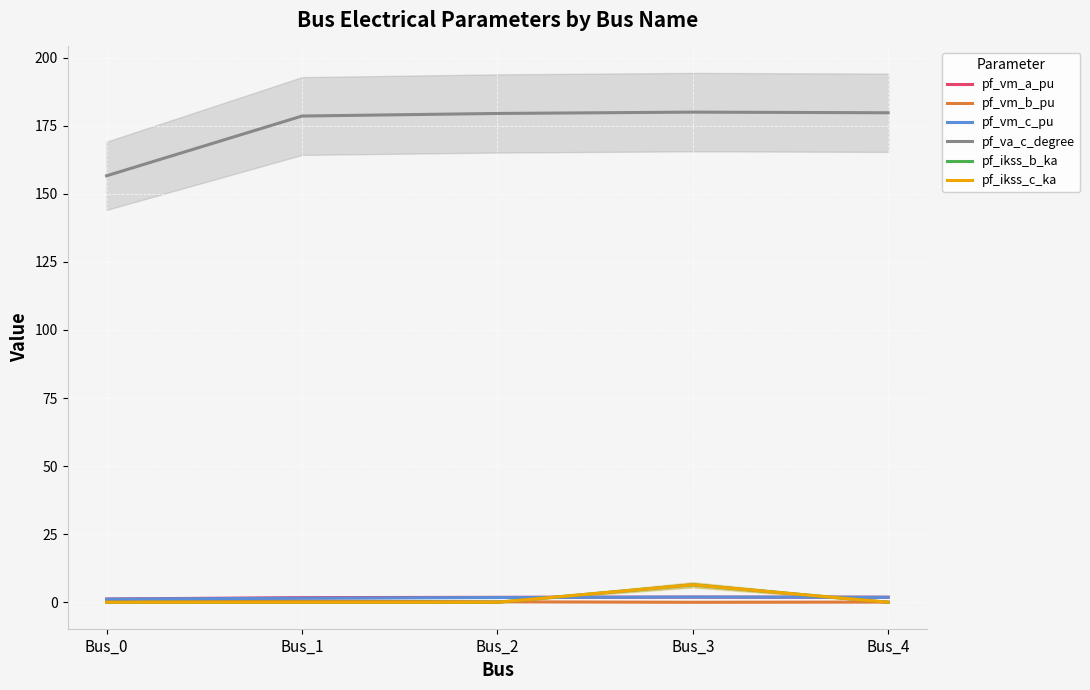

At Bus_1, list the series in order from largest to smallest.

pf_va_c_degree, pf_vm_a_pu, pf_vm_c_pu, pf_vm_b_pu, pf_ikss_b_ka, pf_ikss_c_ka